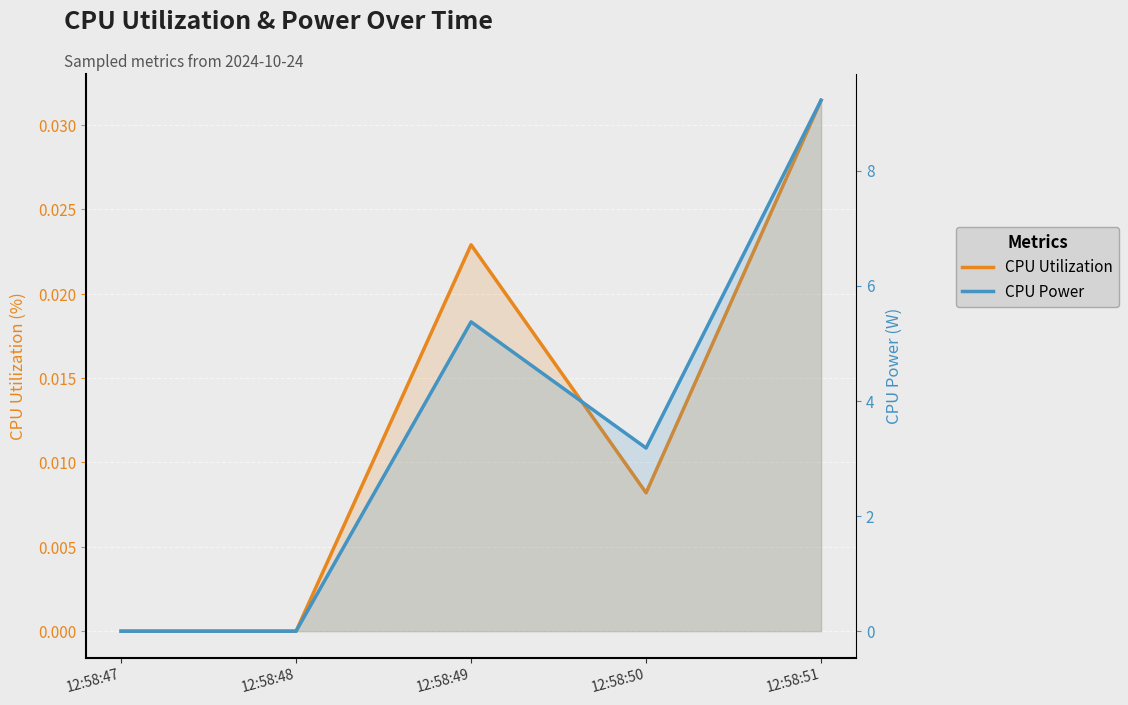

What is the value of the CPU Power point at the 5th from the left?

9.2